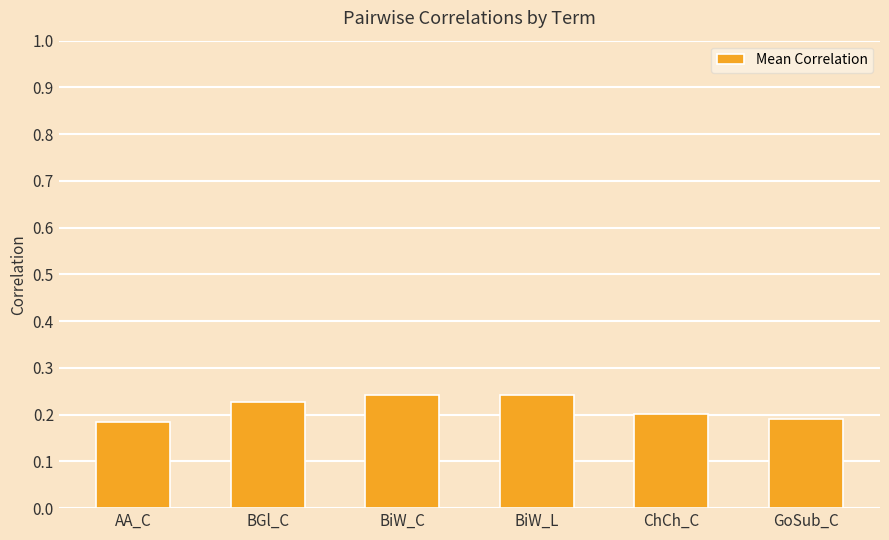

Is it true that the value at ChCh_C is 0.2?

True